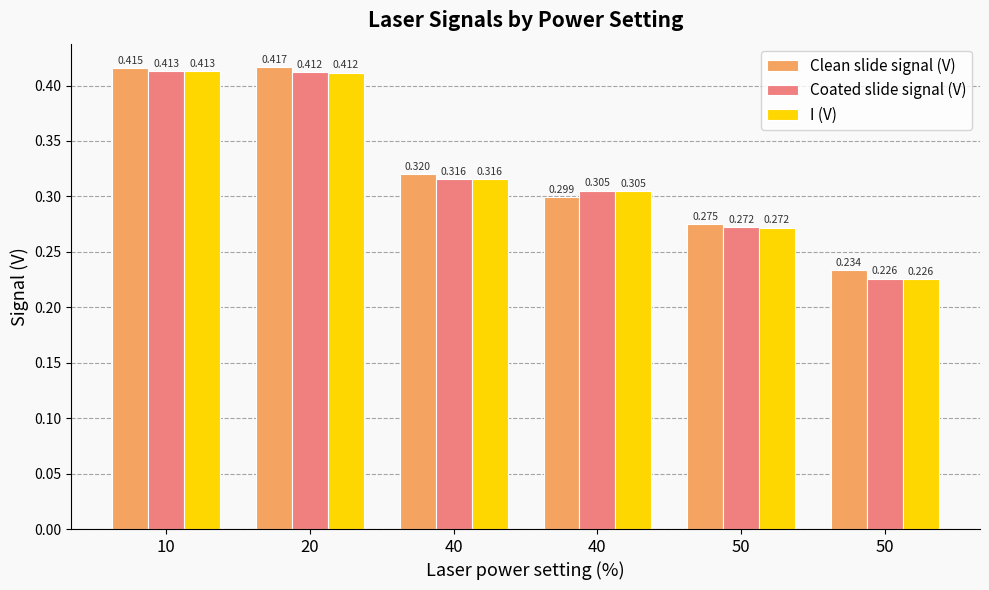

Count the I (V) values in the range 0 to 1.

6